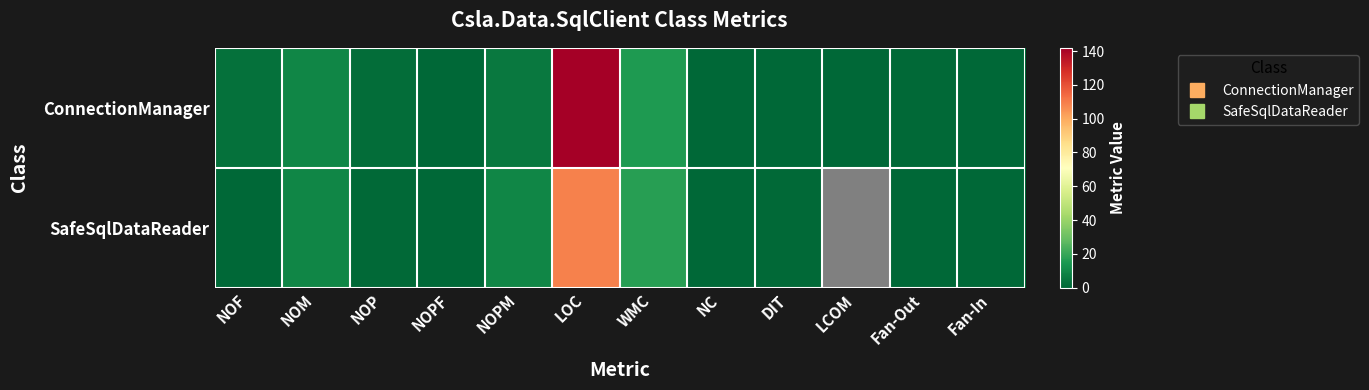

Which series has the largest range (max minus min)?

ConnectionManager